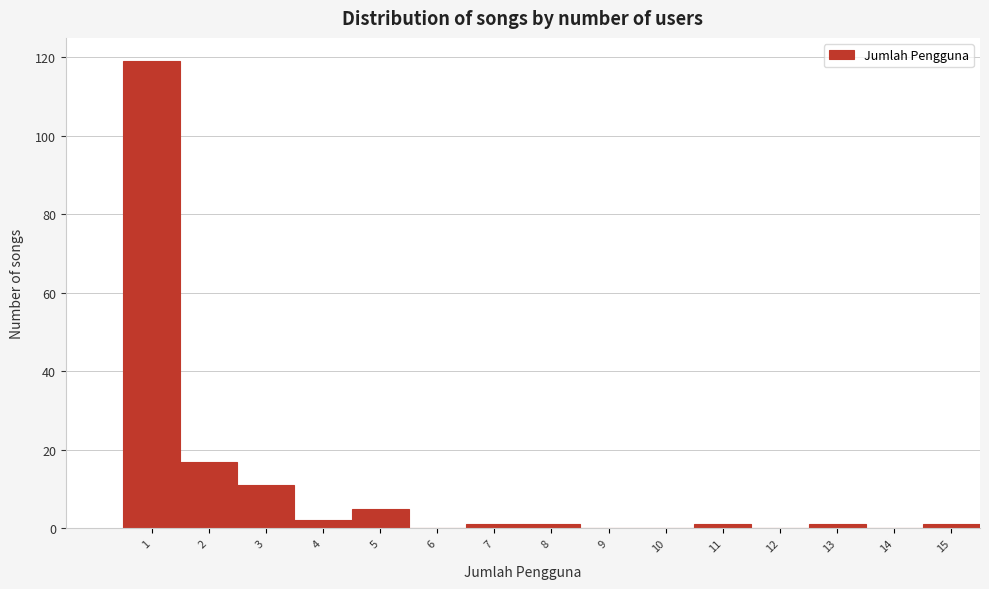

Reading right to left, what are all the values shown in this chart?

15=1	14=0	13=1	12=0	11=1	10=0	9=0	8=1	7=1	6=0	5=5	4=2	3=11	2=17	1=119